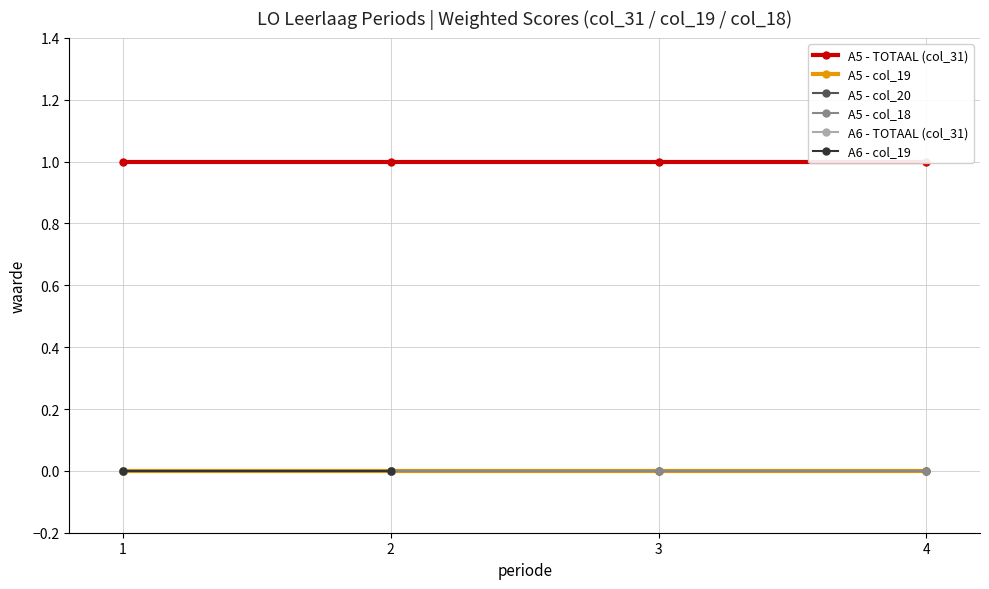

Which label corresponds to the smallest value in the chart?

1